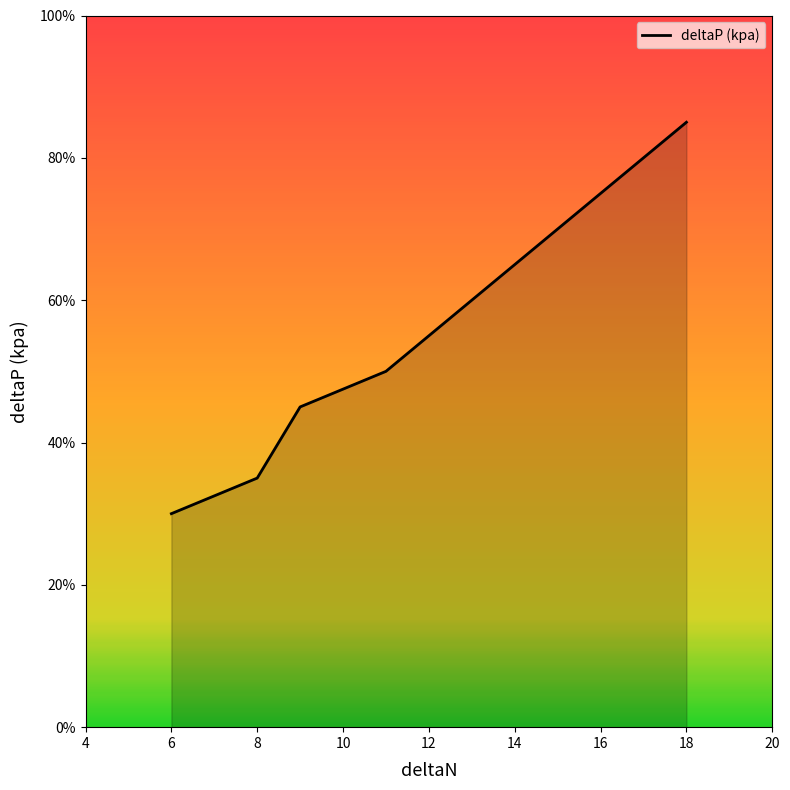

What is the smallest value displayed?

30